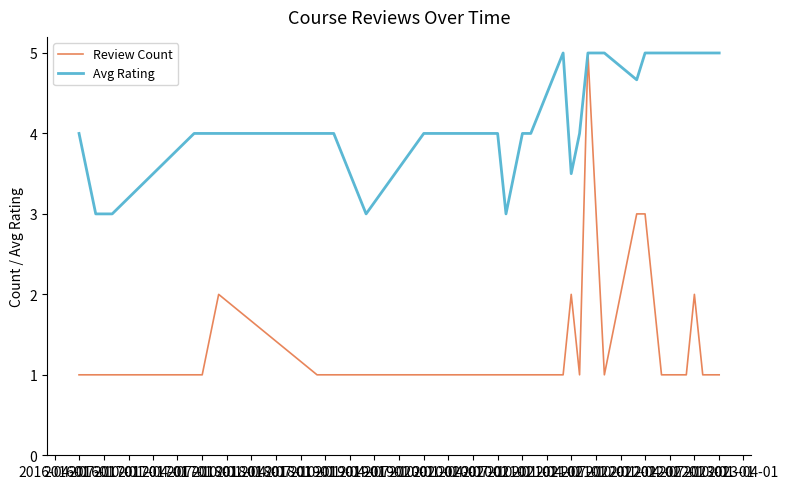

Which series has the largest total across all categories?

Avg Rating